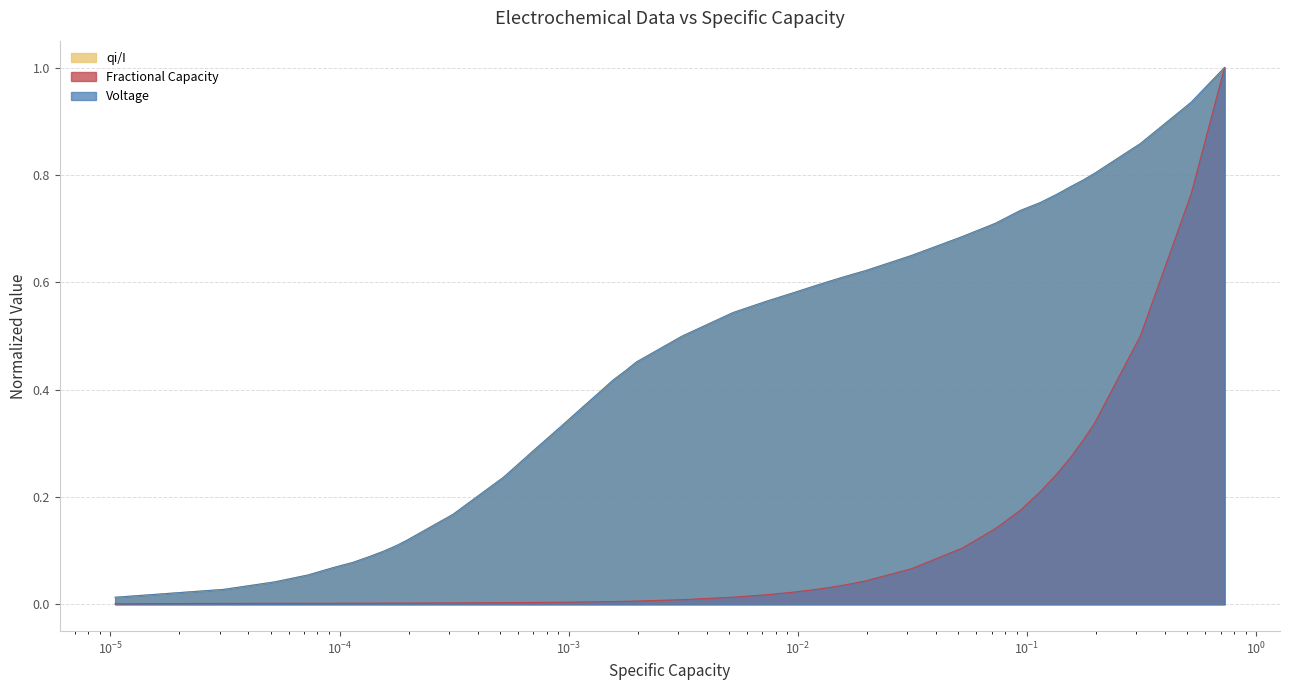

Which series has the widest spread of values?

Fractional Capacity